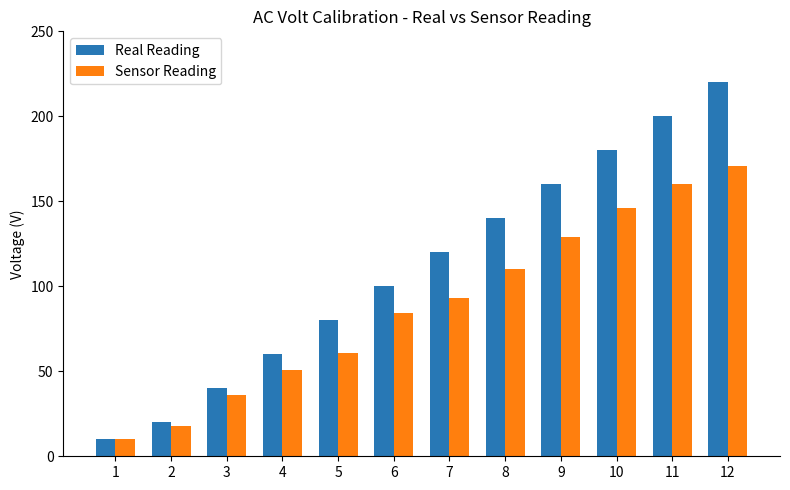

What is the maximum value shown in the chart?

220